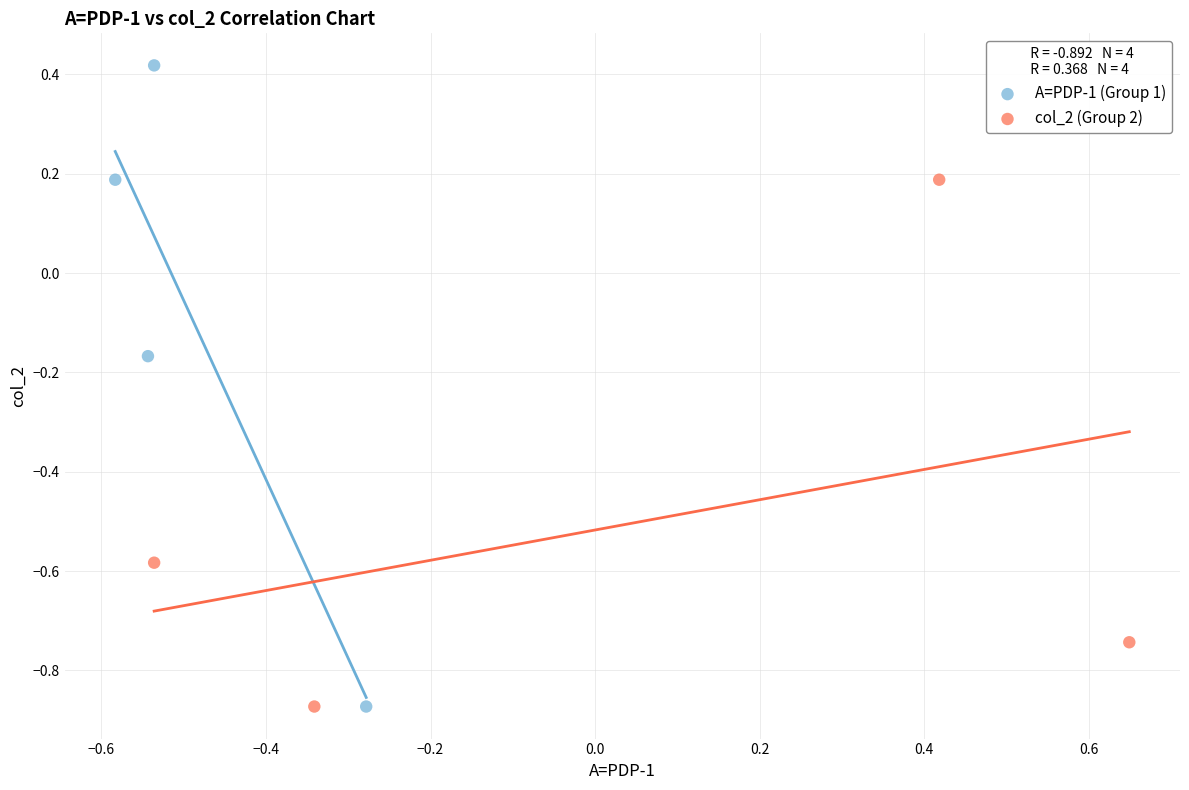

Which series has the largest Y range (max minus min)?

A=PDP-1 (Group 1)